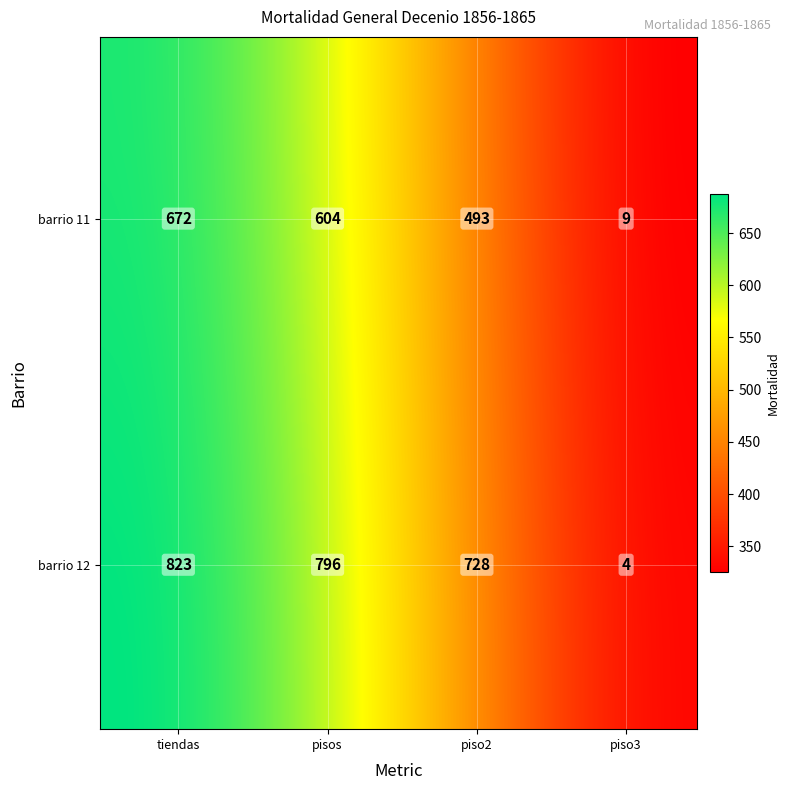

What is the sum of the barrio 11 values at 2 and barrio 11?

1165